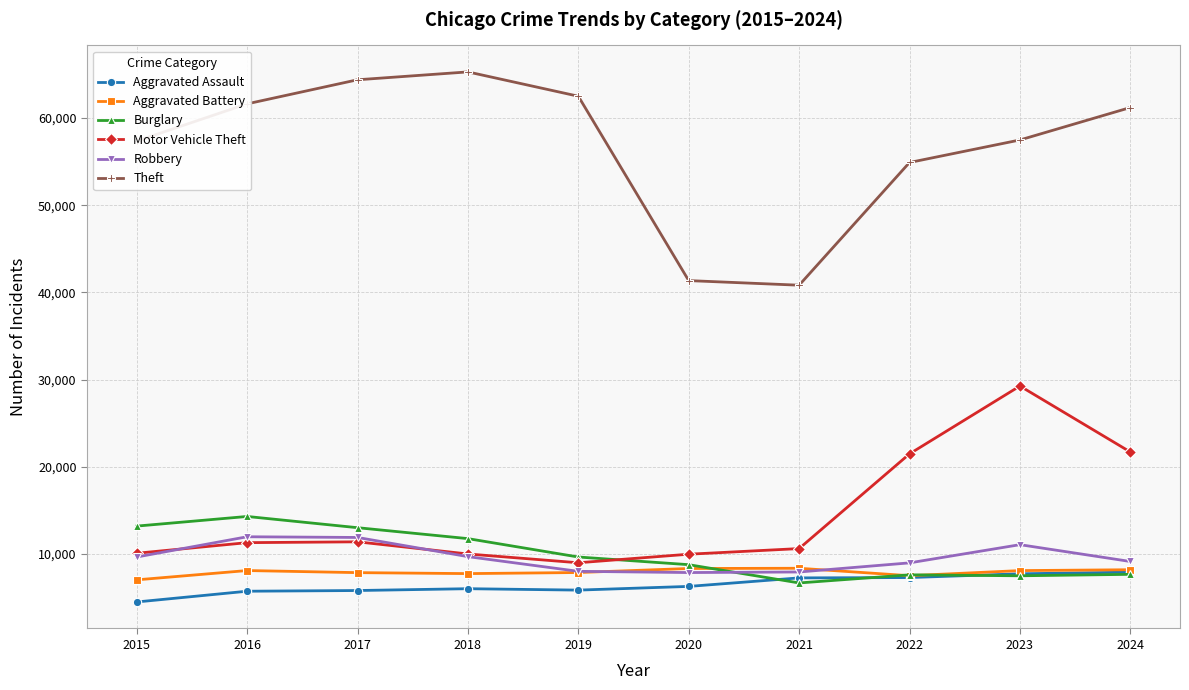

How many series are shown in this chart?

6